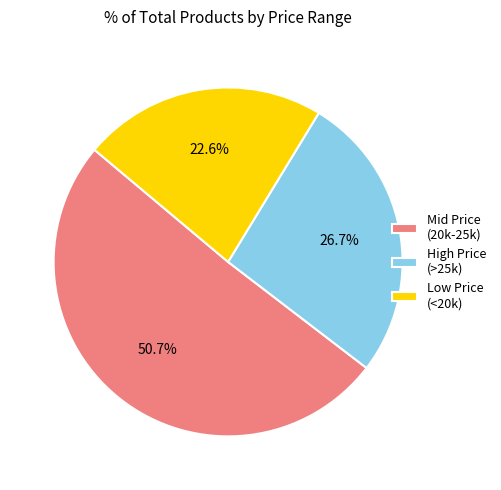

Approximately how many times larger is the value at High Price (>25k) compared to Low Price (<20k)?

1.2